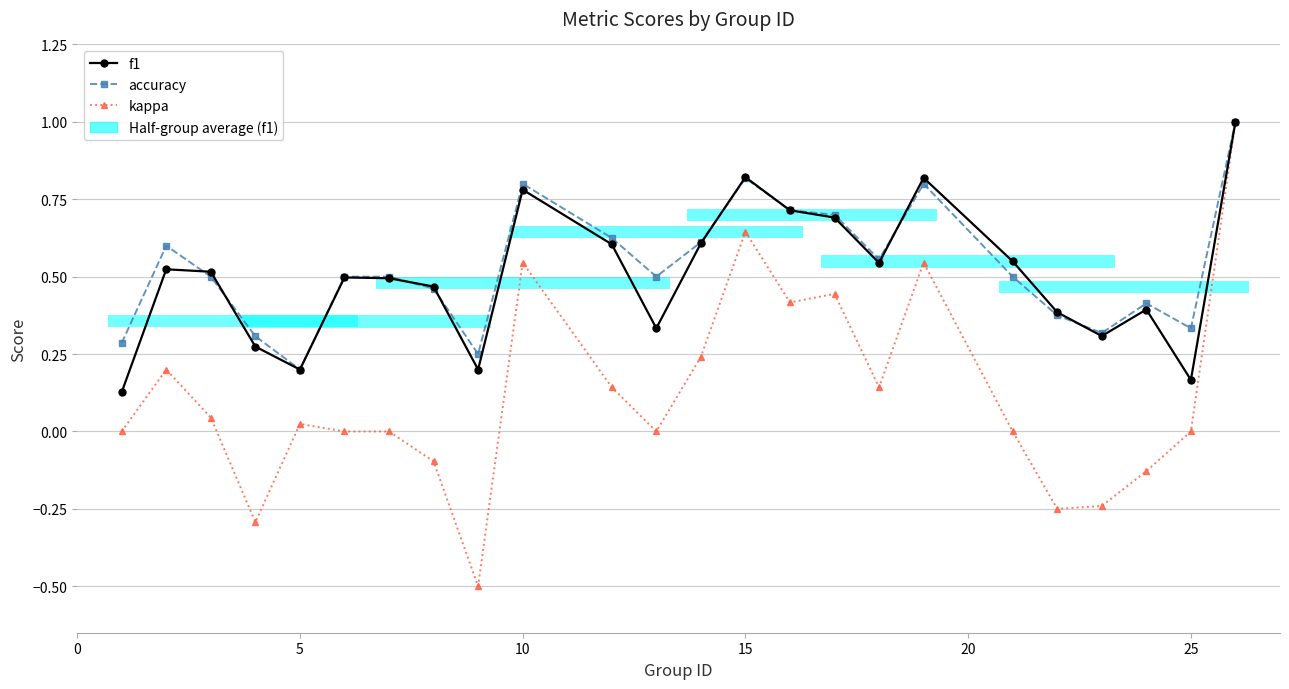

The value of kappa at 17 is 1.0. True or false?

False